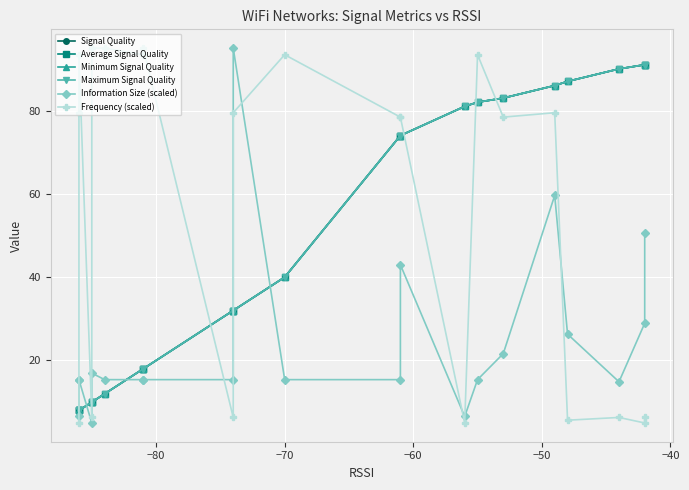

List the series in order of their peak value, lowest first.

Signal Quality, Average Signal Quality, Minimum Signal Quality, Maximum Signal Quality, Information Size (scaled), Frequency (scaled)